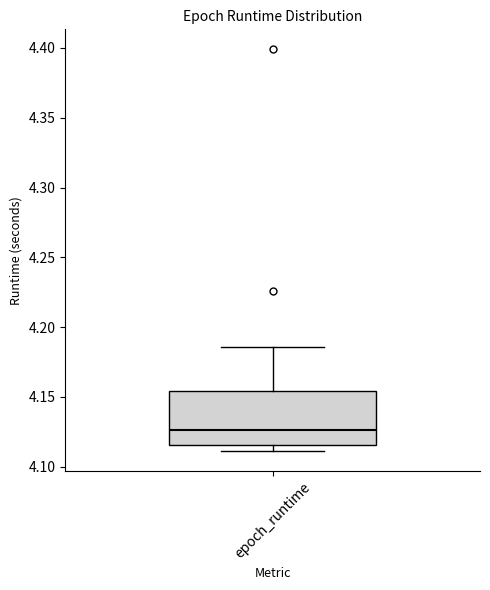

Where is the lower edge of the box for epoch_runtime on the y-axis? The values are not printed on the chart, so give them approximately, as read against the axis.

4.115